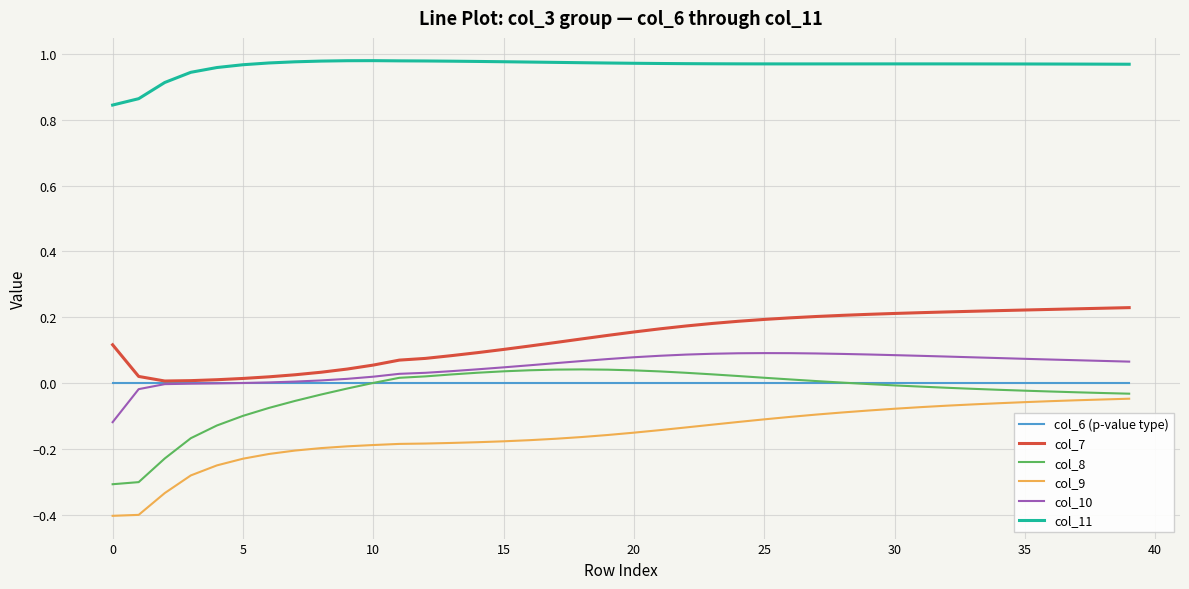

What is the smallest value displayed?

-0.4